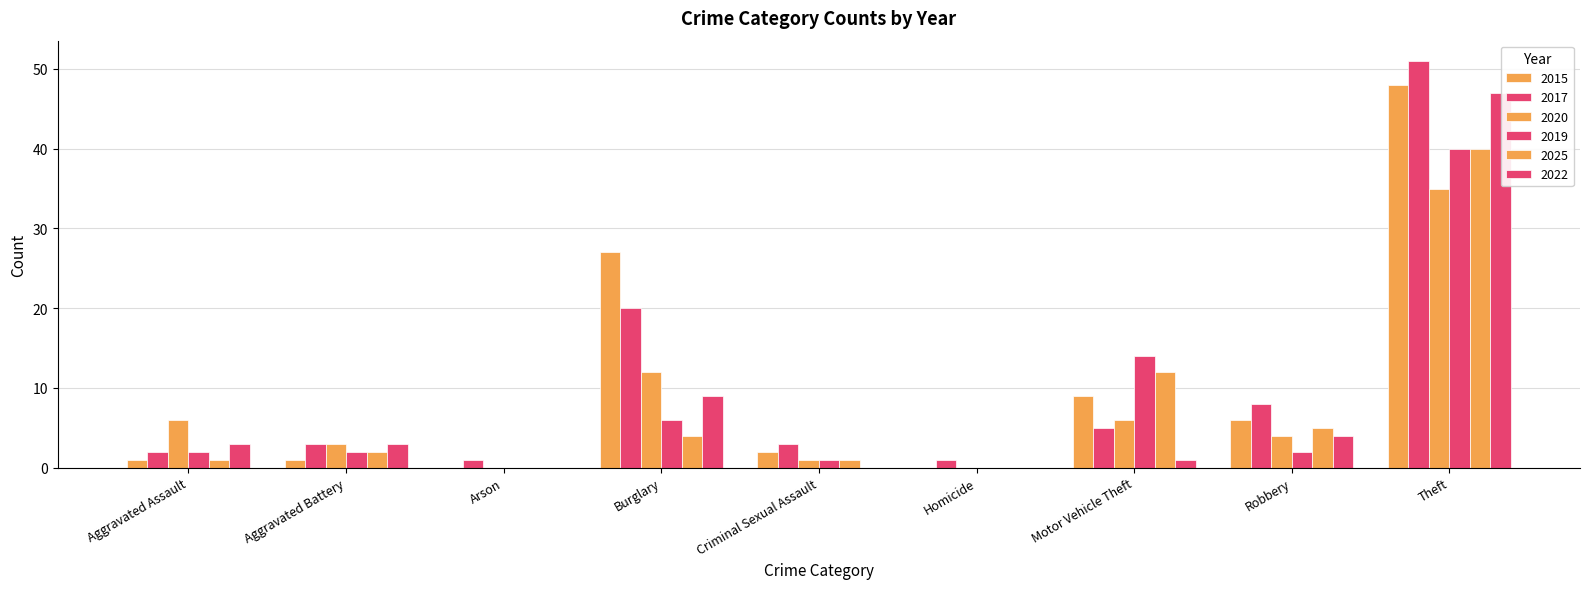

Reading left to right, what are all the values shown in this chart?

2015: Aggravated Assault=1	Aggravated Battery=1	Arson=0	Burglary=27	Criminal Sexual Assault=2	Homicide=0	Motor Vehicle Theft=9	Robbery=6	Theft=48	Total=94
2017: Aggravated Assault=2	Aggravated Battery=3	Arson=1	Burglary=20	Criminal Sexual Assault=3	Homicide=1	Motor Vehicle Theft=5	Robbery=8	Theft=51	Total=94
2020: Aggravated Assault=6	Aggravated Battery=3	Arson=0	Burglary=12	Criminal Sexual Assault=1	Homicide=0	Motor Vehicle Theft=6	Robbery=4	Theft=35	Total=67
2019: Aggravated Assault=2	Aggravated Battery=2	Arson=0	Burglary=6	Criminal Sexual Assault=1	Homicide=0	Motor Vehicle Theft=14	Robbery=2	Theft=40	Total=67
2025: Aggravated Assault=1	Aggravated Battery=2	Arson=0	Burglary=4	Criminal Sexual Assault=1	Homicide=0	Motor Vehicle Theft=12	Robbery=5	Theft=40	Total=65
2022: Aggravated Assault=3	Aggravated Battery=3	Arson=0	Burglary=9	Criminal Sexual Assault=0	Homicide=0	Motor Vehicle Theft=1	Robbery=4	Theft=47	Total=67